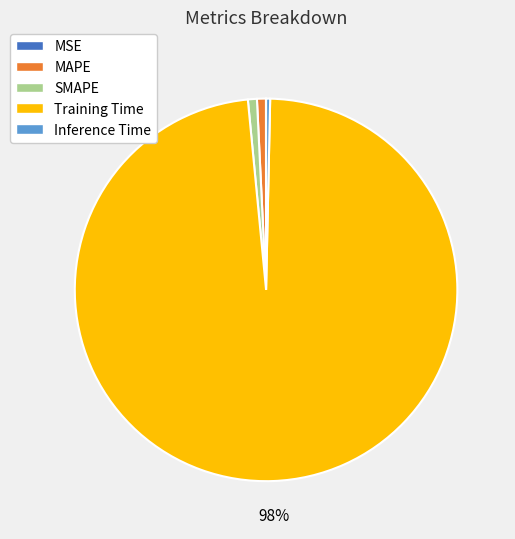

Is Training Time the majority of the pie?

Yes